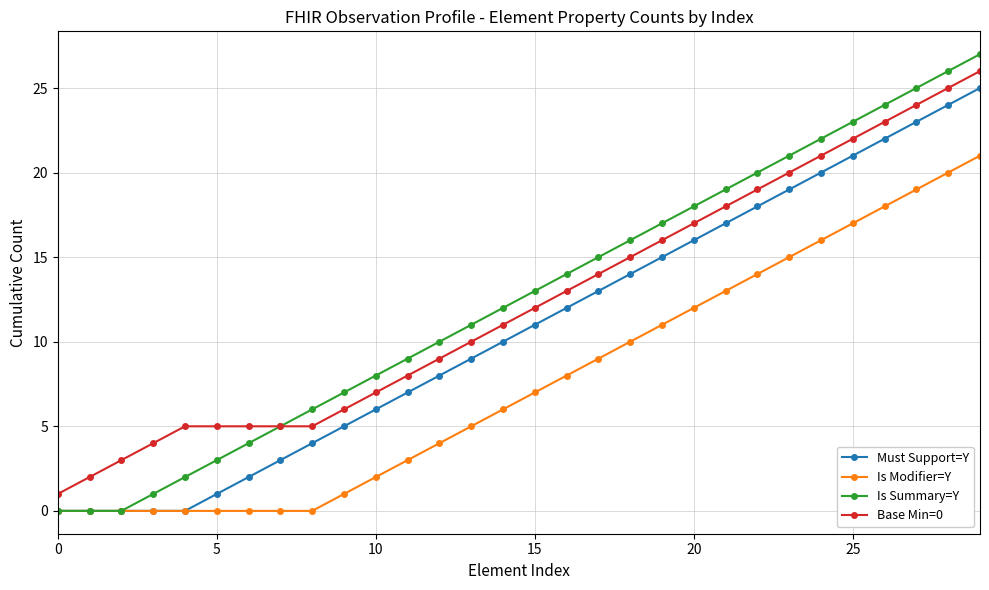

True or false: Must Support=Y and Base Min=0 intersect in this chart.

False